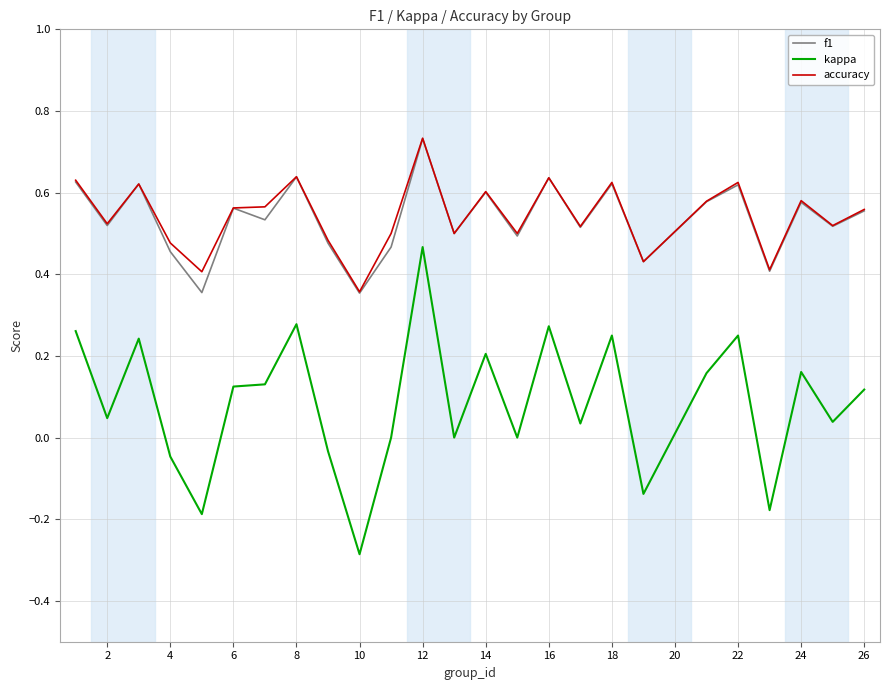

True or false: accuracy and kappa intersect in this chart.

False